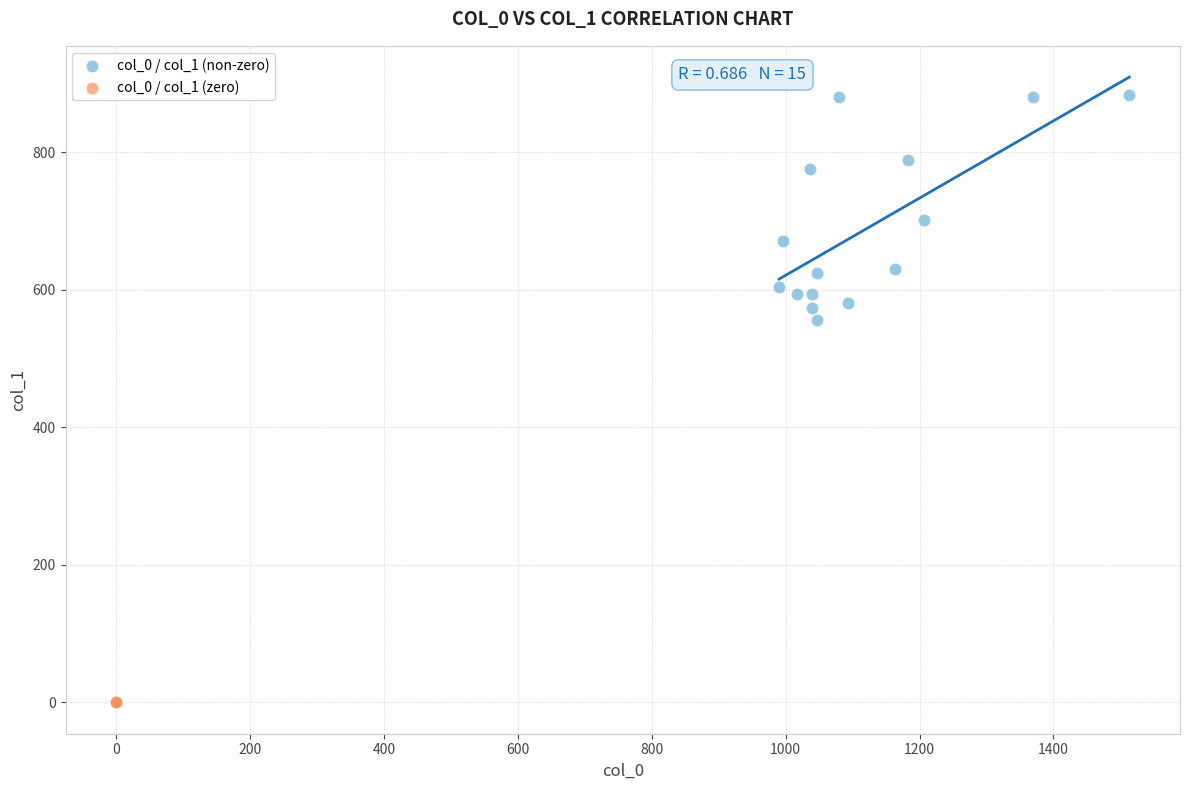

Which series reaches the minimum Y coordinate?

col_0 / col_1 (zero)